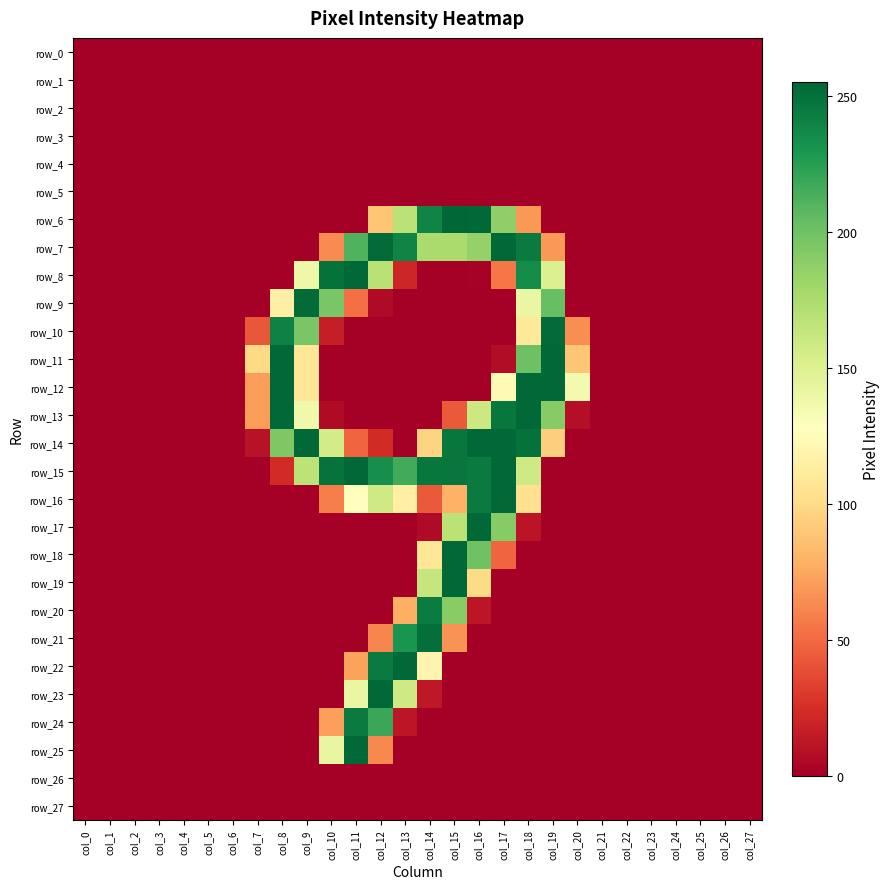

Reading left to right, what are all the values shown in this chart?

row_0: col_0=0	col_1=0	col_2=0	col_3=0	col_4=0	col_5=0	col_6=0	col_7=0	col_8=0	col_9=0	col_10=0	col_11=0	col_12=0	col_13=0	col_14=0	col_15=0	col_16=0	col_17=0	col_18=0	col_19=0	col_20=0	col_21=0	col_22=0	col_23=0	col_24=0	col_25=0	col_26=0	col_27=0
row_1: col_0=0	col_1=0	col_2=0	col_3=0	col_4=0	col_5=0	col_6=0	col_7=0	col_8=0	col_9=0	col_10=0	col_11=0	col_12=0	col_13=0	col_14=0	col_15=0	col_16=0	col_17=0	col_18=0	col_19=0	col_20=0	col_21=0	col_22=0	col_23=0	col_24=0	col_25=0	col_26=0	col_27=0
row_2: col_0=0	col_1=0	col_2=0	col_3=0	col_4=0	col_5=0	col_6=0	col_7=0	col_8=0	col_9=0	col_10=0	col_11=0	col_12=0	col_13=0	col_14=0	col_15=0	col_16=0	col_17=0	col_18=0	col_19=0	col_20=0	col_21=0	col_22=0	col_23=0	col_24=0	col_25=0	col_26=0	col_27=0
row_3: col_0=0	col_1=0	col_2=0	col_3=0	col_4=0	col_5=0	col_6=0	col_7=0	col_8=0	col_9=0	col_10=0	col_11=0	col_12=0	col_13=0	col_14=0	col_15=0	col_16=0	col_17=0	col_18=0	col_19=0	col_20=0	col_21=0	col_22=0	col_23=0	col_24=0	col_25=0	col_26=0	col_27=0
row_4: col_0=0	col_1=0	col_2=0	col_3=0	col_4=0	col_5=0	col_6=0	col_7=0	col_8=0	col_9=0	col_10=0	col_11=0	col_12=0	col_13=0	col_14=0	col_15=0	col_16=0	col_17=0	col_18=0	col_19=0	col_20=0	col_21=0	col_22=0	col_23=0	col_24=0	col_25=0	col_26=0	col_27=0
row_5: col_0=0	col_1=0	col_2=0	col_3=0	col_4=0	col_5=0	col_6=0	col_7=0	col_8=0	col_9=0	col_10=0	col_11=0	col_12=0	col_13=0	col_14=0	col_15=0	col_16=0	col_17=0	col_18=0	col_19=0	col_20=0	col_21=0	col_22=0	col_23=0	col_24=0	col_25=0	col_26=0	col_27=0
row_6: col_0=0	col_1=0	col_2=0	col_3=0	col_4=0	col_5=0	col_6=0	col_7=0	col_8=0	col_9=0	col_10=0	col_11=0	col_12=88	col_13=168	col_14=240	col_15=255	col_16=254	col_17=187	col_18=68	col_19=0	col_20=0	col_21=0	col_22=0	col_23=0	col_24=0	col_25=0	col_26=0	col_27=0
row_7: col_0=0	col_1=0	col_2=0	col_3=0	col_4=0	col_5=0	col_6=0	col_7=0	col_8=0	col_9=0	col_10=63	col_11=211	col_12=253	col_13=240	col_14=176	col_15=176	col_16=185	col_17=254	col_18=245	col_19=68	col_20=0	col_21=0	col_22=0	col_23=0	col_24=0	col_25=0	col_26=0	col_27=0
row_8: col_0=0	col_1=0	col_2=0	col_3=0	col_4=0	col_5=0	col_6=0	col_7=0	col_8=0	col_9=138	col_10=250	col_11=254	col_12=169	col_13=20	col_14=0	col_15=0	col_16=1	col_17=55	col_18=236	col_19=150	col_20=0	col_21=0	col_22=0	col_23=0	col_24=0	col_25=0	col_26=0	col_27=0
row_9: col_0=0	col_1=0	col_2=0	col_3=0	col_4=0	col_5=0	col_6=0	col_7=0	col_8=115	col_9=253	col_10=196	col_11=52	col_12=6	col_13=0	col_14=0	col_15=0	col_16=0	col_17=0	col_18=141	col_19=203	col_20=0	col_21=0	col_22=0	col_23=0	col_24=0	col_25=0	col_26=0	col_27=0
row_10: col_0=0	col_1=0	col_2=0	col_3=0	col_4=0	col_5=0	col_6=0	col_7=42	col_8=241	col_9=196	col_10=16	col_11=0	col_12=0	col_13=0	col_14=0	col_15=0	col_16=0	col_17=0	col_18=109	col_19=253	col_20=64	col_21=0	col_22=0	col_23=0	col_24=0	col_25=0	col_26=0	col_27=0
row_11: col_0=0	col_1=0	col_2=0	col_3=0	col_4=0	col_5=0	col_6=0	col_7=99	col_8=254	col_9=108	col_10=0	col_11=0	col_12=0	col_13=0	col_14=0	col_15=0	col_16=0	col_17=7	col_18=201	col_19=254	col_20=89	col_21=0	col_22=0	col_23=0	col_24=0	col_25=0	col_26=0	col_27=0
row_12: col_0=0	col_1=0	col_2=0	col_3=0	col_4=0	col_5=0	col_6=0	col_7=70	col_8=254	col_9=108	col_10=0	col_11=0	col_12=0	col_13=0	col_14=0	col_15=0	col_16=0	col_17=123	col_18=254	col_19=254	col_20=135	col_21=0	col_22=0	col_23=0	col_24=0	col_25=0	col_26=0	col_27=0
row_13: col_0=0	col_1=0	col_2=0	col_3=0	col_4=0	col_5=0	col_6=0	col_7=70	col_8=254	col_9=137	col_10=6	col_11=0	col_12=0	col_13=0	col_14=0	col_15=43	col_16=160	col_17=247	col_18=254	col_19=191	col_20=8	col_21=0	col_22=0	col_23=0	col_24=0	col_25=0	col_26=0	col_27=0
row_14: col_0=0	col_1=0	col_2=0	col_3=0	col_4=0	col_5=0	col_6=0	col_7=10	col_8=194	col_9=254	col_10=156	col_11=48	col_12=23	col_13=0	col_14=96	col_15=247	col_16=254	col_17=254	col_18=250	col_19=93	col_20=0	col_21=0	col_22=0	col_23=0	col_24=0	col_25=0	col_26=0	col_27=0
row_15: col_0=0	col_1=0	col_2=0	col_3=0	col_4=0	col_5=0	col_6=0	col_7=0	col_8=23	col_9=167	col_10=249	col_11=254	col_12=234	col_13=216	col_14=247	col_15=248	col_16=245	col_17=254	col_18=159	col_19=0	col_20=0	col_21=0	col_22=0	col_23=0	col_24=0	col_25=0	col_26=0	col_27=0
row_16: col_0=0	col_1=0	col_2=0	col_3=0	col_4=0	col_5=0	col_6=0	col_7=0	col_8=0	col_9=0	col_10=58	col_11=128	col_12=158	col_13=115	col_14=43	col_15=79	col_16=245	col_17=254	col_18=104	col_19=0	col_20=0	col_21=0	col_22=0	col_23=0	col_24=0	col_25=0	col_26=0	col_27=0
row_17: col_0=0	col_1=0	col_2=0	col_3=0	col_4=0	col_5=0	col_6=0	col_7=0	col_8=0	col_9=0	col_10=0	col_11=0	col_12=0	col_13=0	col_14=6	col_15=168	col_16=254	col_17=191	col_18=11	col_19=0	col_20=0	col_21=0	col_22=0	col_23=0	col_24=0	col_25=0	col_26=0	col_27=0
row_18: col_0=0	col_1=0	col_2=0	col_3=0	col_4=0	col_5=0	col_6=0	col_7=0	col_8=0	col_9=0	col_10=0	col_11=0	col_12=0	col_13=0	col_14=108	col_15=254	col_16=200	col_17=48	col_18=0	col_19=0	col_20=0	col_21=0	col_22=0	col_23=0	col_24=0	col_25=0	col_26=0	col_27=0
row_19: col_0=0	col_1=0	col_2=0	col_3=0	col_4=0	col_5=0	col_6=0	col_7=0	col_8=0	col_9=0	col_10=0	col_11=0	col_12=0	col_13=0	col_14=163	col_15=254	col_16=100	col_17=0	col_18=0	col_19=0	col_20=0	col_21=0	col_22=0	col_23=0	col_24=0	col_25=0	col_26=0	col_27=0
row_20: col_0=0	col_1=0	col_2=0	col_3=0	col_4=0	col_5=0	col_6=0	col_7=0	col_8=0	col_9=0	col_10=0	col_11=0	col_12=0	col_13=78	col_14=244	col_15=190	col_16=12	col_17=0	col_18=0	col_19=0	col_20=0	col_21=0	col_22=0	col_23=0	col_24=0	col_25=0	col_26=0	col_27=0
row_21: col_0=0	col_1=0	col_2=0	col_3=0	col_4=0	col_5=0	col_6=0	col_7=0	col_8=0	col_9=0	col_10=0	col_11=0	col_12=61	col_13=231	col_14=251	col_15=66	col_16=0	col_17=0	col_18=0	col_19=0	col_20=0	col_21=0	col_22=0	col_23=0	col_24=0	col_25=0	col_26=0	col_27=0
row_22: col_0=0	col_1=0	col_2=0	col_3=0	col_4=0	col_5=0	col_6=0	col_7=0	col_8=0	col_9=0	col_10=0	col_11=72	col_12=245	col_13=254	col_14=119	col_15=0	col_16=0	col_17=0	col_18=0	col_19=0	col_20=0	col_21=0	col_22=0	col_23=0	col_24=0	col_25=0	col_26=0	col_27=0
row_23: col_0=0	col_1=0	col_2=0	col_3=0	col_4=0	col_5=0	col_6=0	col_7=0	col_8=0	col_9=0	col_10=0	col_11=141	col_12=254	col_13=158	col_14=13	col_15=0	col_16=0	col_17=0	col_18=0	col_19=0	col_20=0	col_21=0	col_22=0	col_23=0	col_24=0	col_25=0	col_26=0	col_27=0
row_24: col_0=0	col_1=0	col_2=0	col_3=0	col_4=0	col_5=0	col_6=0	col_7=0	col_8=0	col_9=0	col_10=71	col_11=245	col_12=219	col_13=12	col_14=0	col_15=0	col_16=0	col_17=0	col_18=0	col_19=0	col_20=0	col_21=0	col_22=0	col_23=0	col_24=0	col_25=0	col_26=0	col_27=0
row_25: col_0=0	col_1=0	col_2=0	col_3=0	col_4=0	col_5=0	col_6=0	col_7=0	col_8=0	col_9=0	col_10=142	col_11=254	col_12=62	col_13=0	col_14=0	col_15=0	col_16=0	col_17=0	col_18=0	col_19=0	col_20=0	col_21=0	col_22=0	col_23=0	col_24=0	col_25=0	col_26=0	col_27=0
row_26: col_0=0	col_1=0	col_2=0	col_3=0	col_4=0	col_5=0	col_6=0	col_7=0	col_8=0	col_9=0	col_10=0	col_11=0	col_12=0	col_13=0	col_14=0	col_15=0	col_16=0	col_17=0	col_18=0	col_19=0	col_20=0	col_21=0	col_22=0	col_23=0	col_24=0	col_25=0	col_26=0	col_27=0
row_27: col_0=0	col_1=0	col_2=0	col_3=0	col_4=0	col_5=0	col_6=0	col_7=0	col_8=0	col_9=0	col_10=0	col_11=0	col_12=0	col_13=0	col_14=0	col_15=0	col_16=0	col_17=0	col_18=0	col_19=0	col_20=0	col_21=0	col_22=0	col_23=0	col_24=0	col_25=0	col_26=0	col_27=0